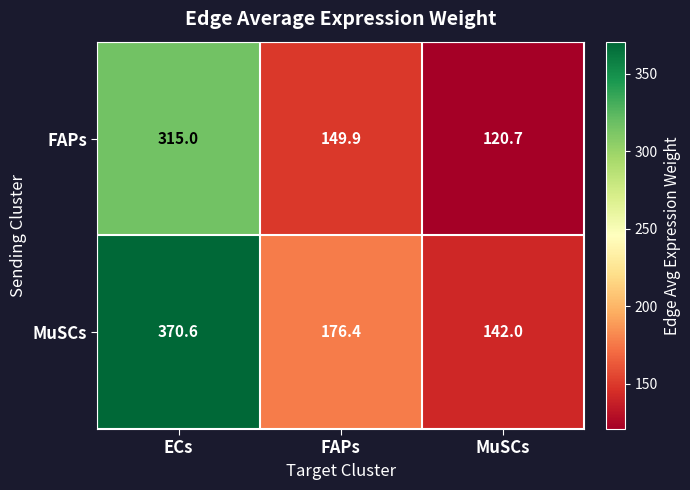

At FAPs, list the series in order from smallest to largest.

FAPs, MuSCs